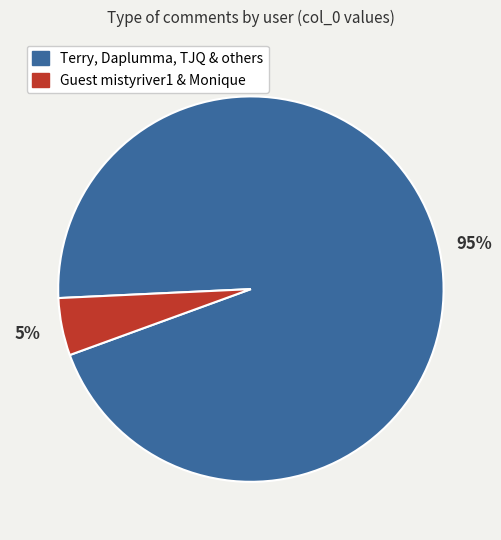

To the nearest percent, what is the average slice percentage?

50%